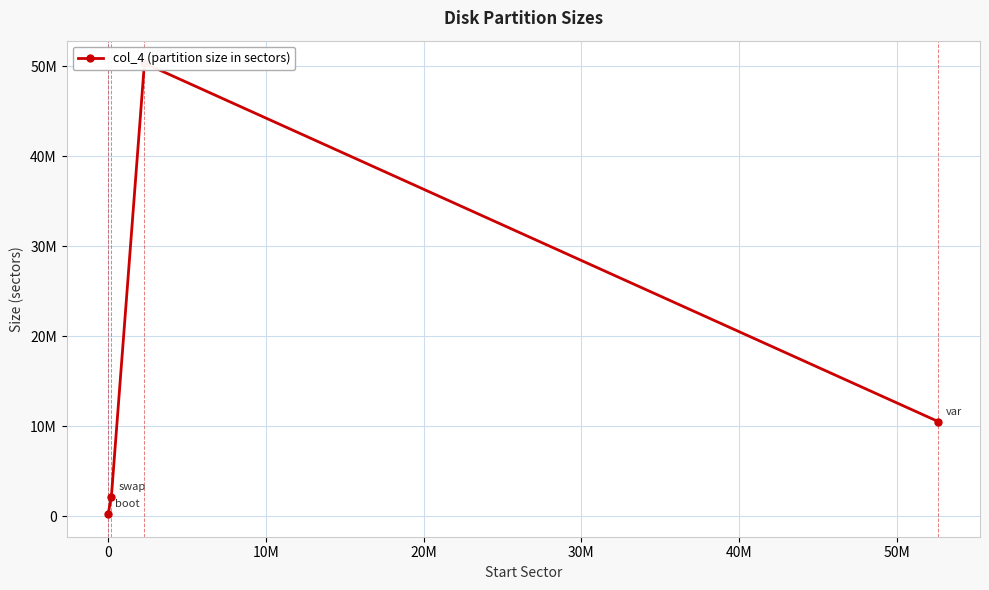

What is the maximum value shown in the chart?

50331648